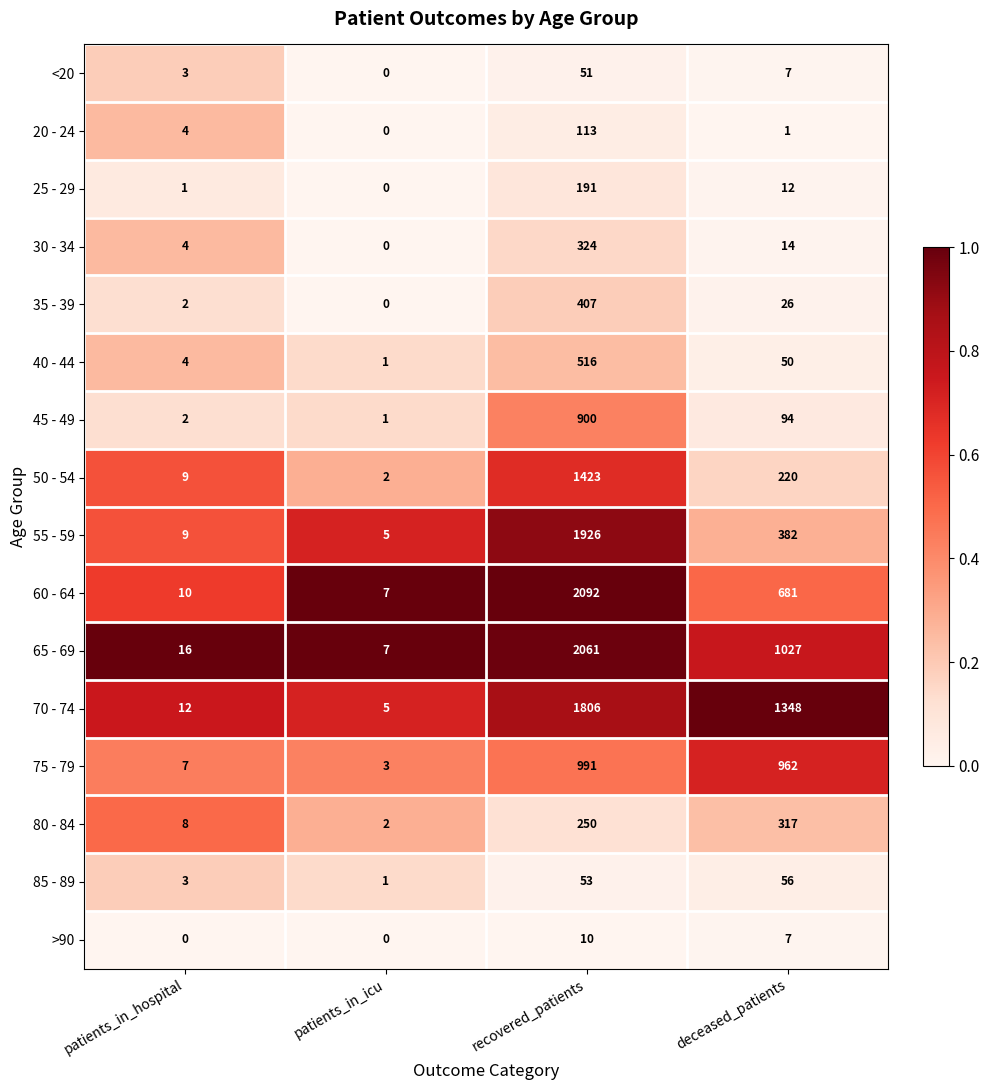

What is the difference between the second highest and minimum values in the 50 - 54 series?

218